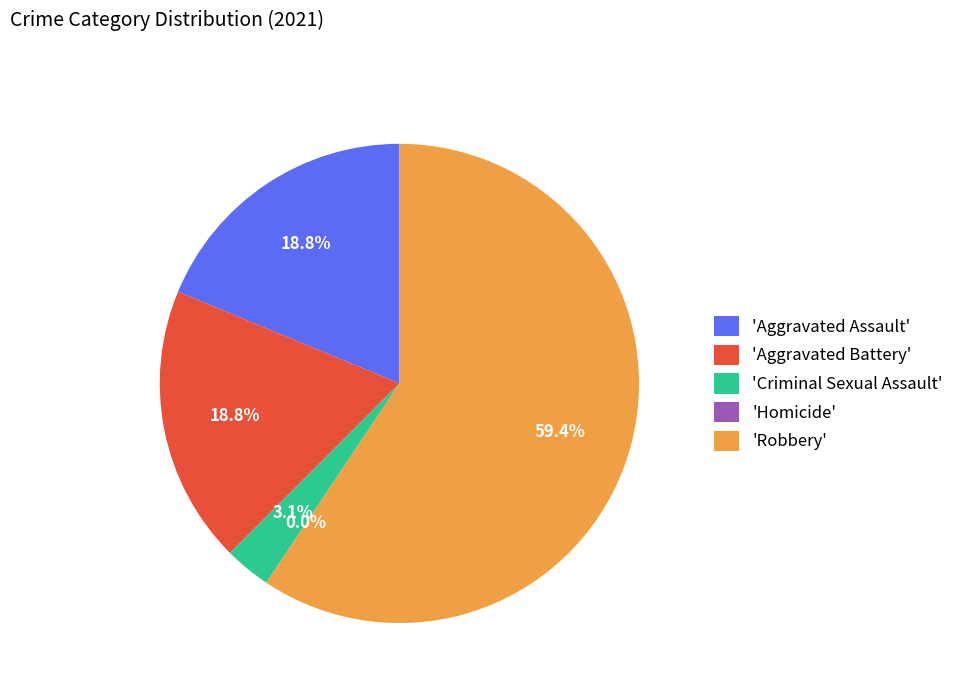

Which slice is the largest?

Robbery